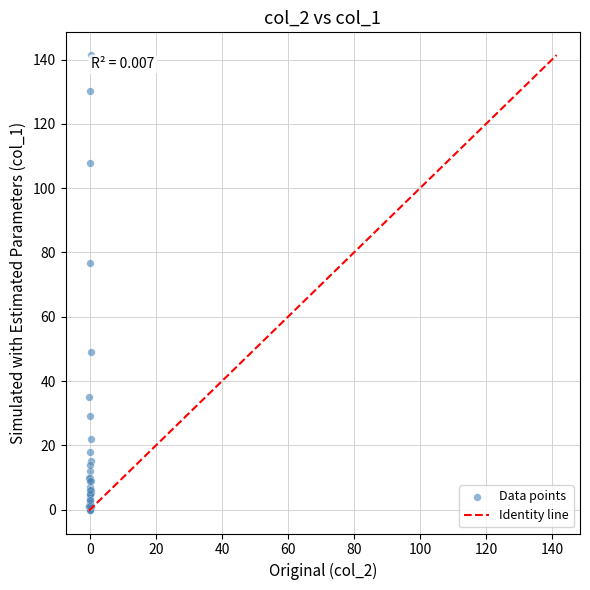

What Y value in the scatter plot is closest to 70?

76.7